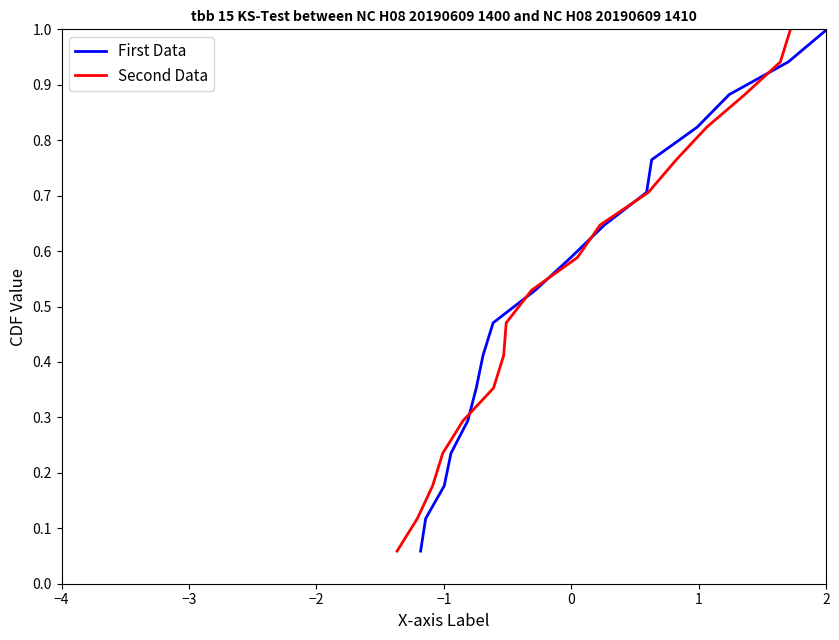

What is the label of the 4th point from the left?

−1